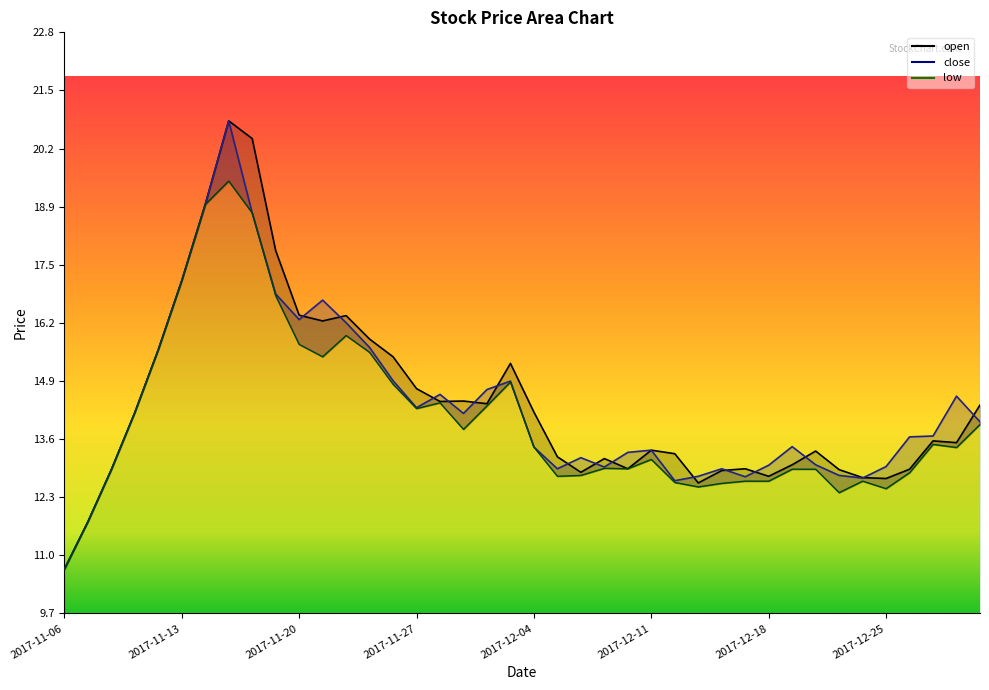

What is the label of the 11th point from the right?

2017-12-15